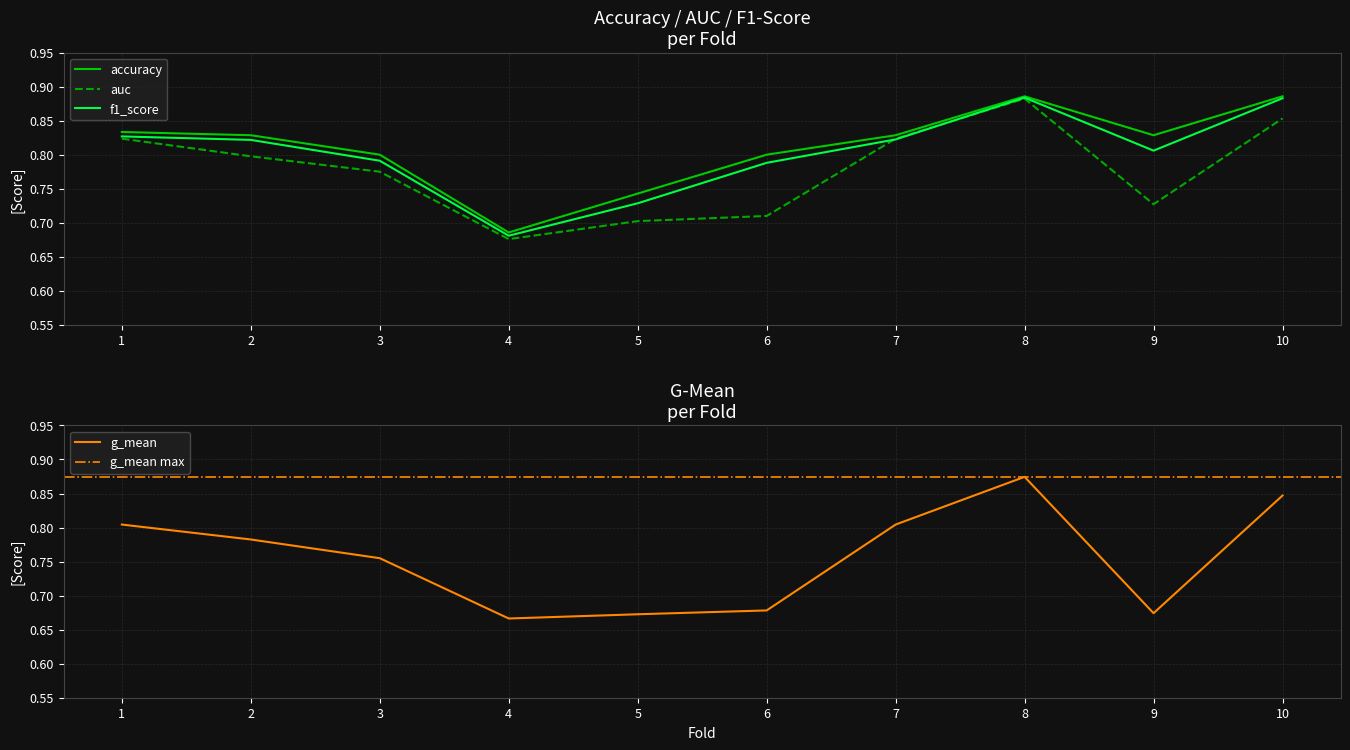

True or false: g_mean and auc intersect in this chart.

False